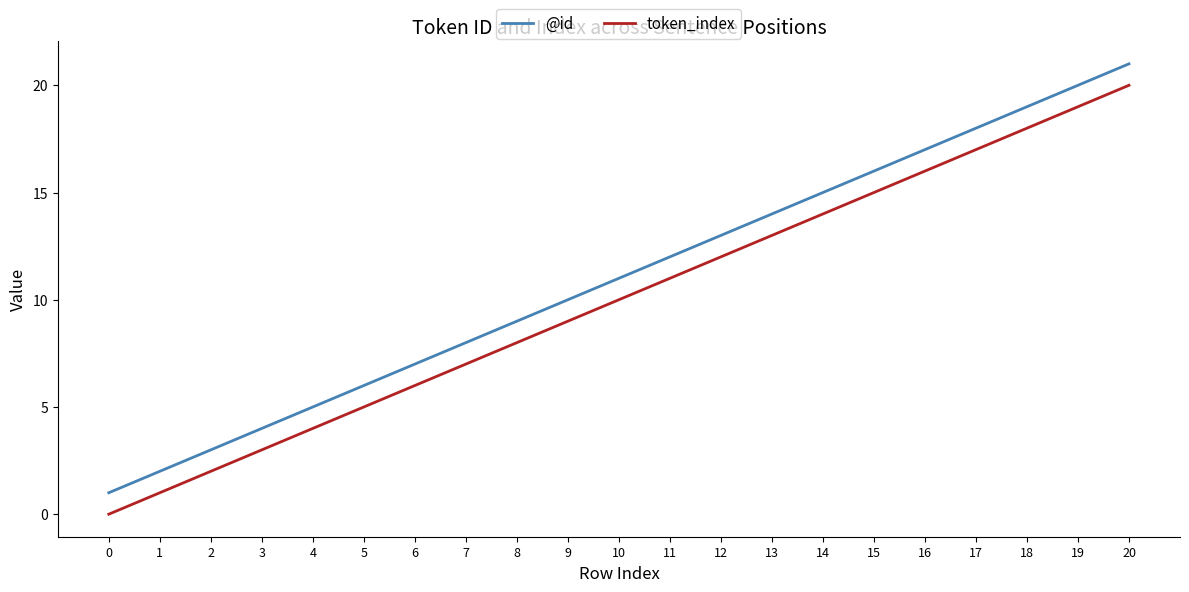

Count the number of data series in this chart.

2